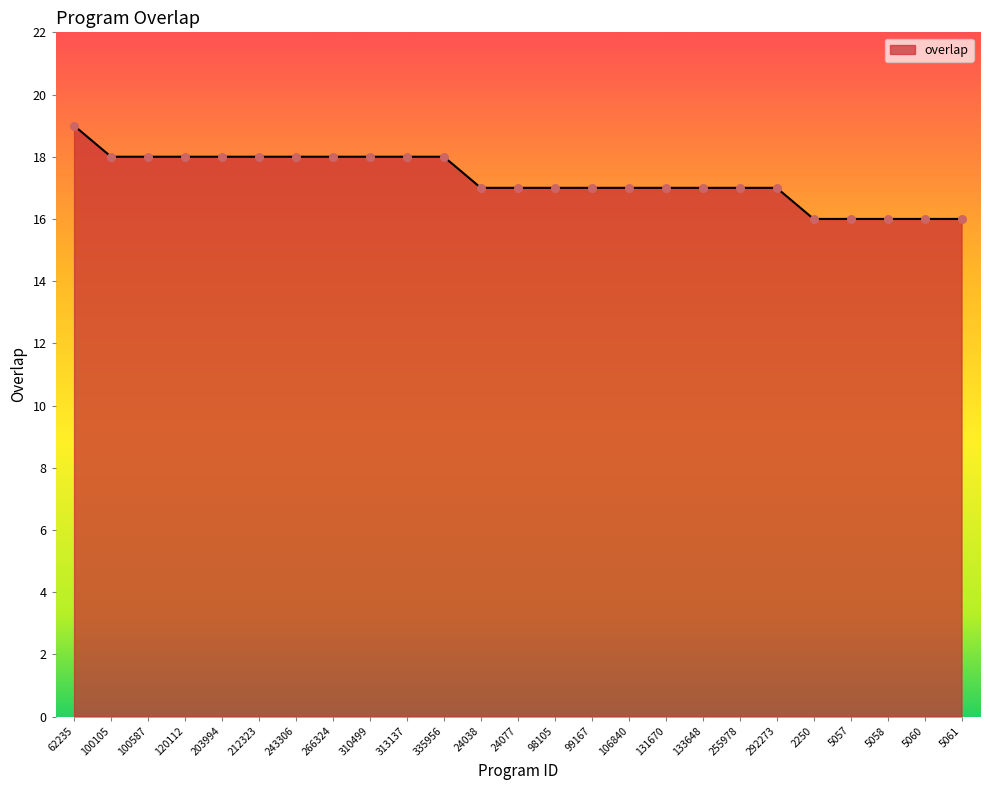

Approximately how many times larger is the value at 212323 compared to 203994?

1.0